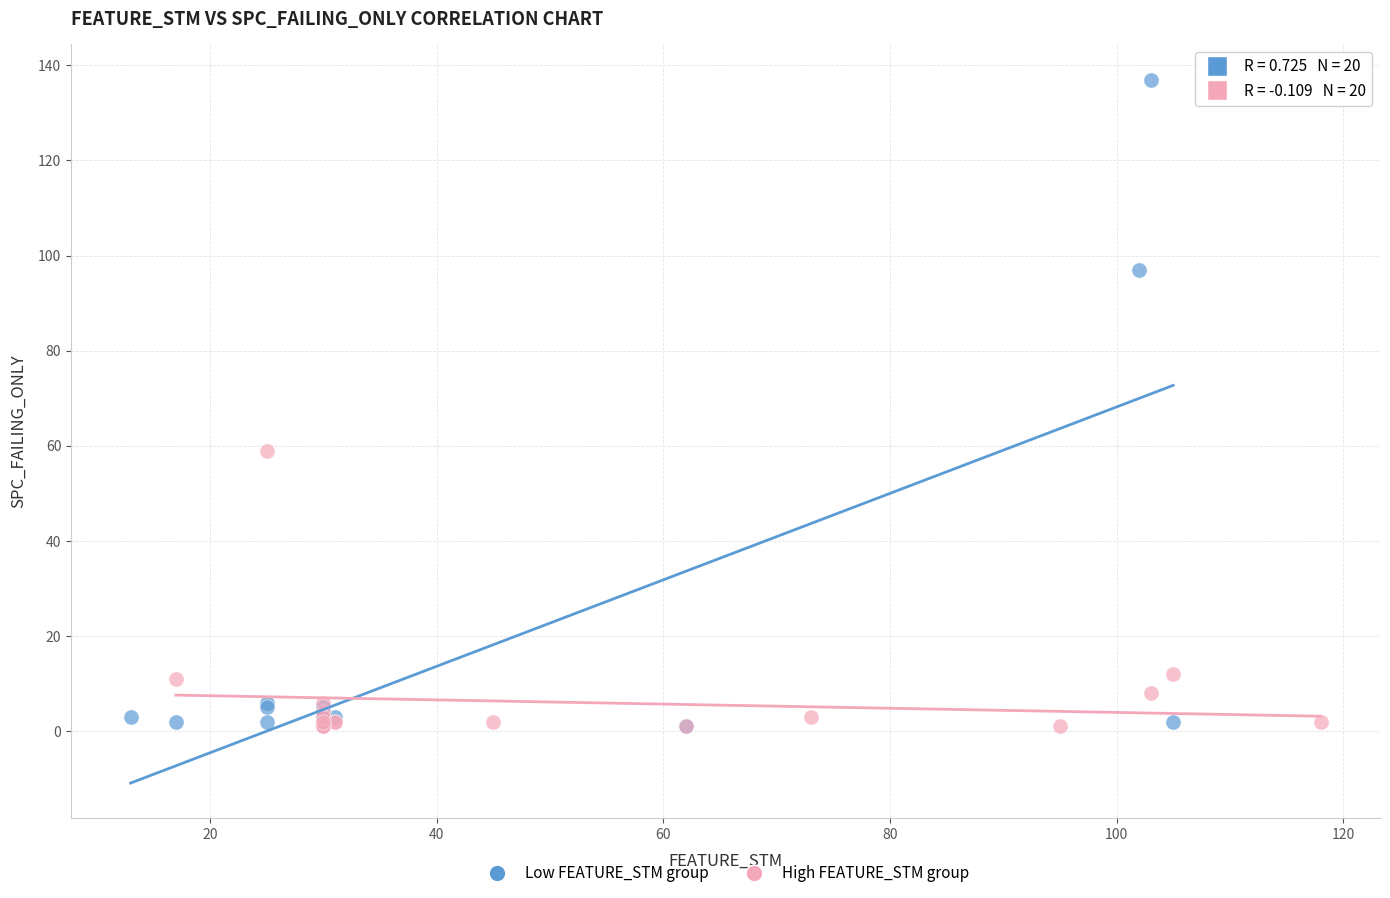

Which series has the largest Y range (max minus min)?

Low FEATURE_STM group